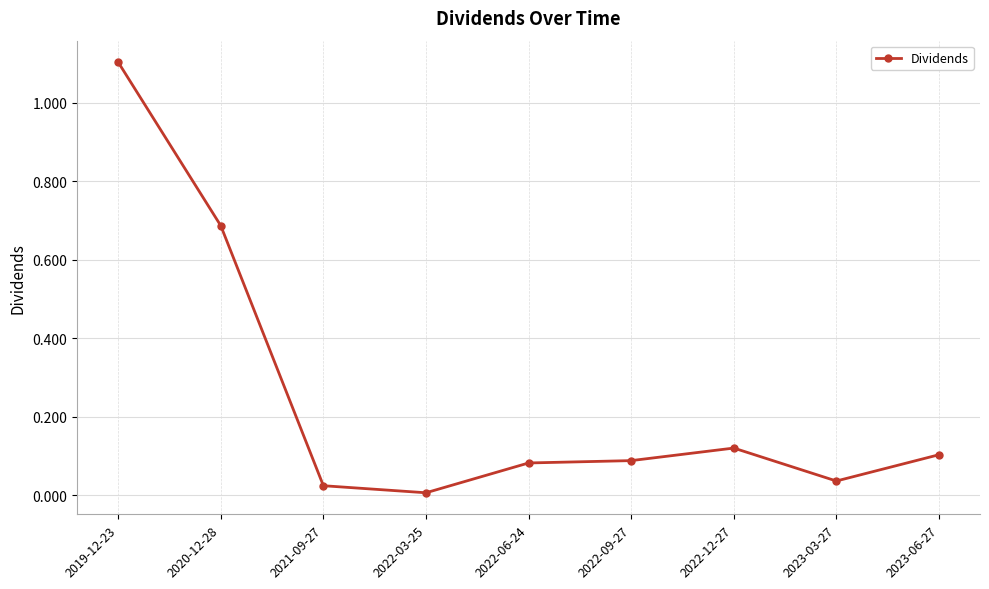

Is it true that the value at 2022-06-24 is 0.0?

False